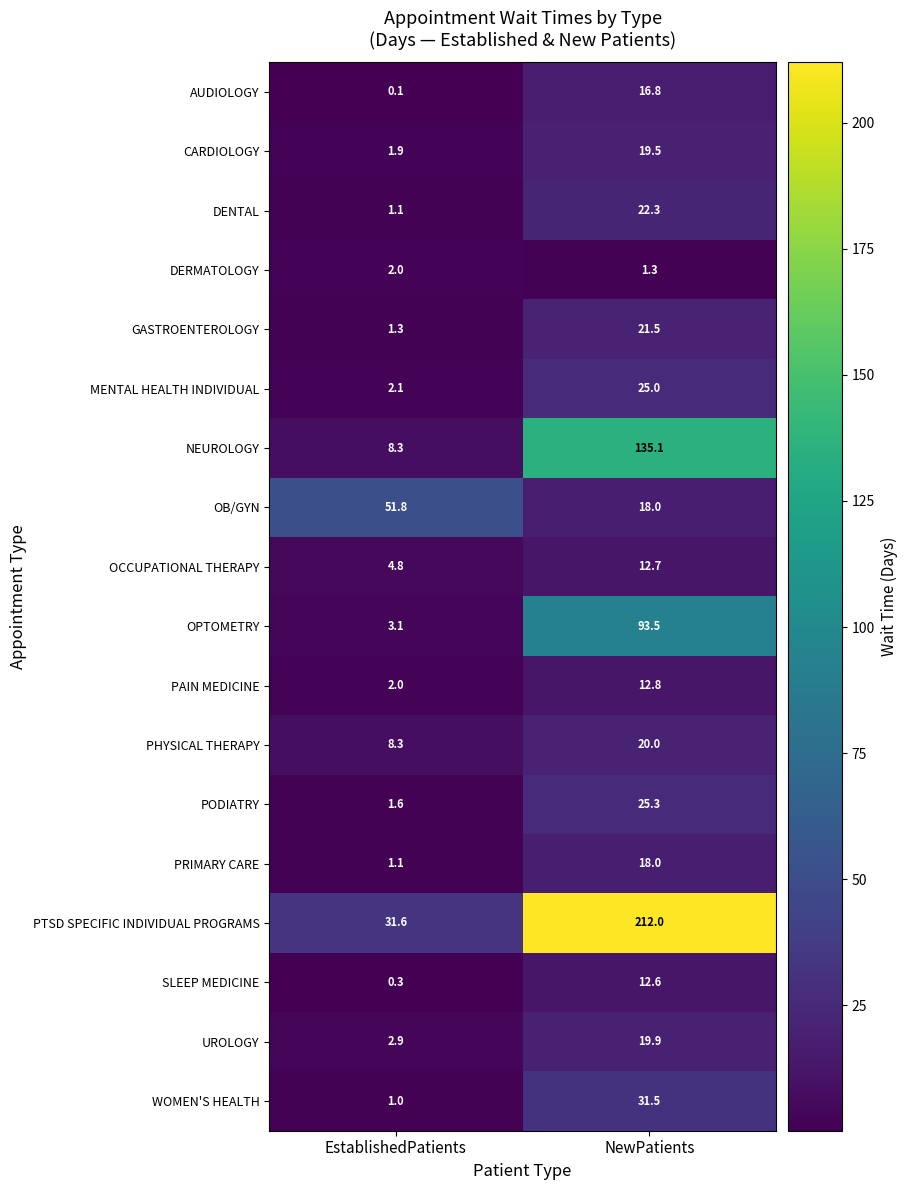

The WOMEN'S HEALTH series shows 15.9 at NewPatients. True or false?

False